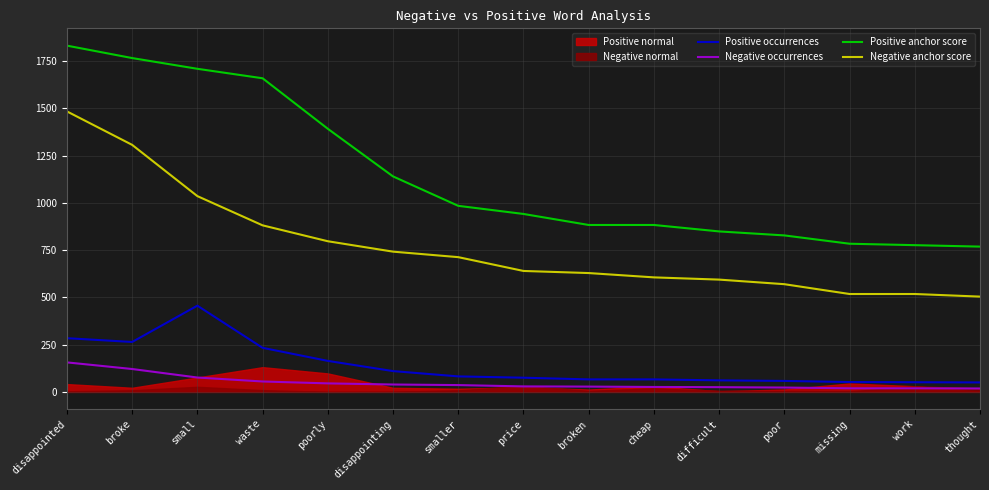

What is the approximate value of Positive occurrences at poorly?

164.0